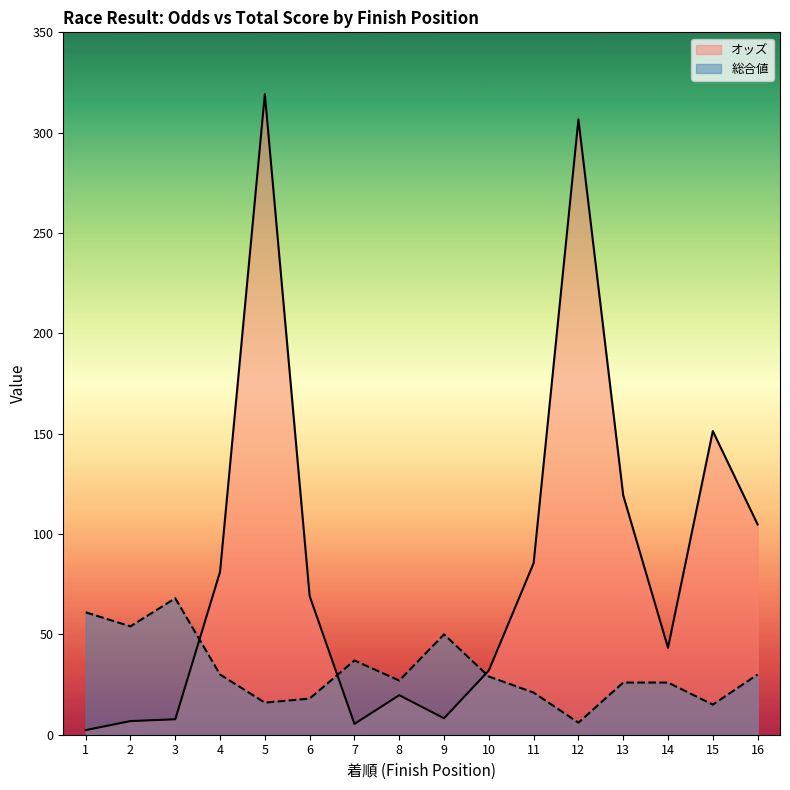

Reading left to right, list all the values displayed in this chart.

オッズ: 2.3	6.8	7.7	81.2	319.2	69.1	5.4	19.7	8.2	32.0	85.5	306.6	119.3	43.3	151.3	104.8
総合値: 61.0	54.0	68.0	30.0	16.0	18.0	37.0	27.0	50.0	29.0	21.0	6.0	26.0	26.0	15.0	30.0